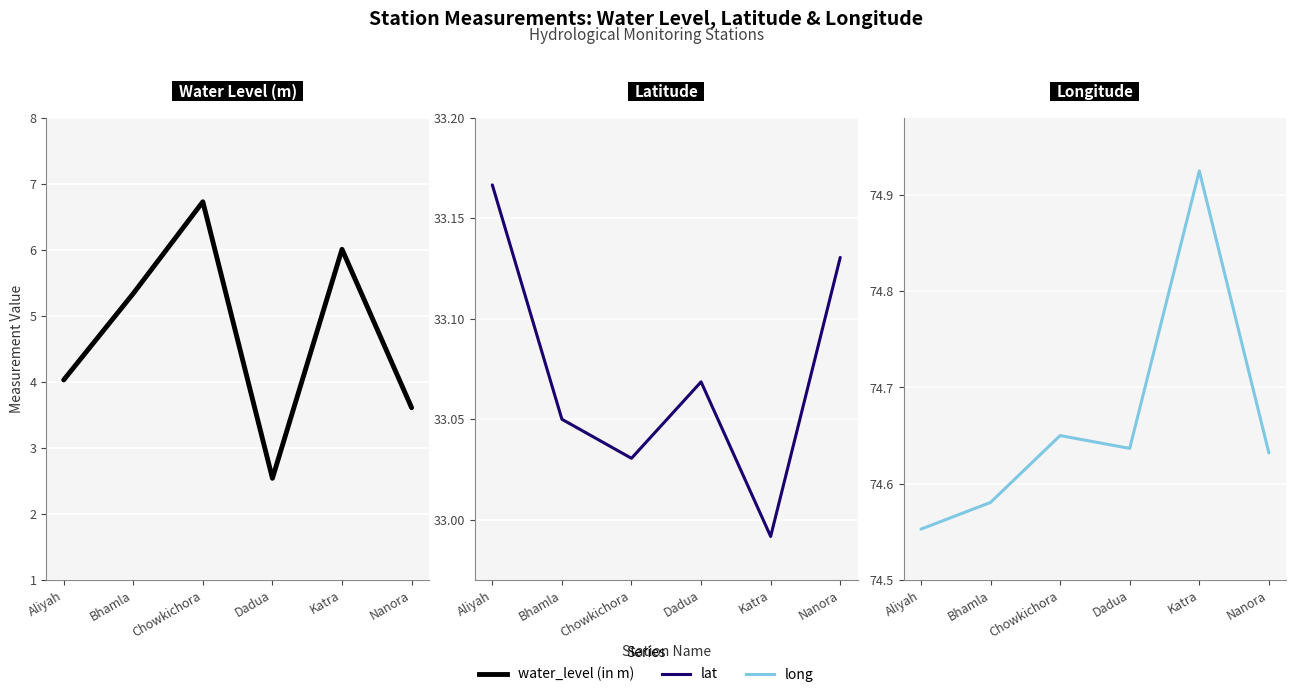

What is the total value across all series at Nanora?

111.4